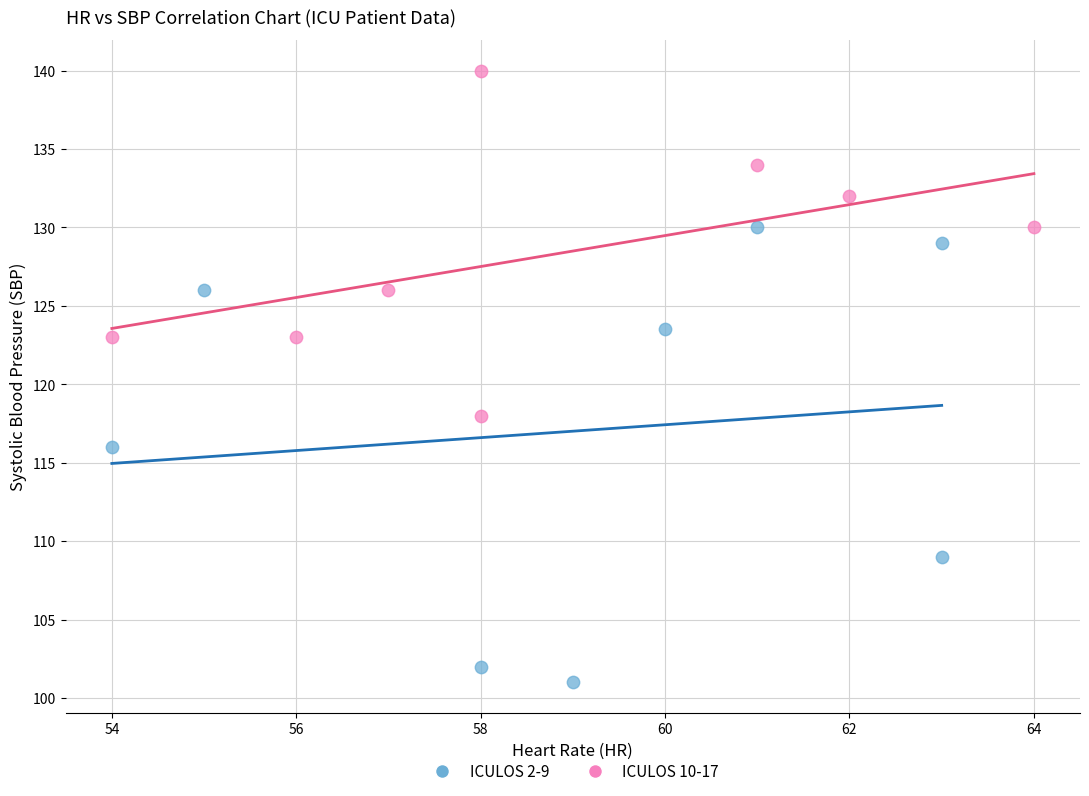

Which series reaches the minimum Y coordinate?

ICULOS 2-9